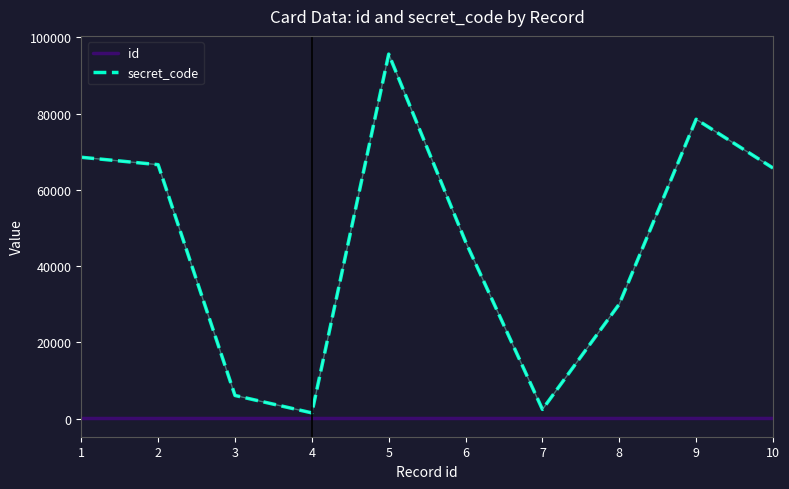

Where is the first local maximum for secret_code?

5